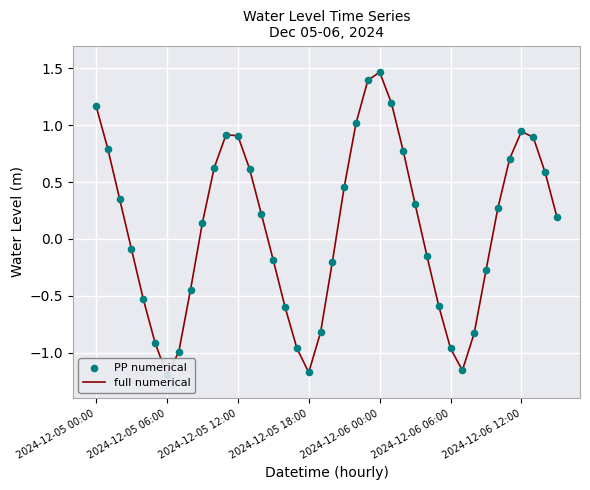

At how many categories does at least one series exceed 0?

22